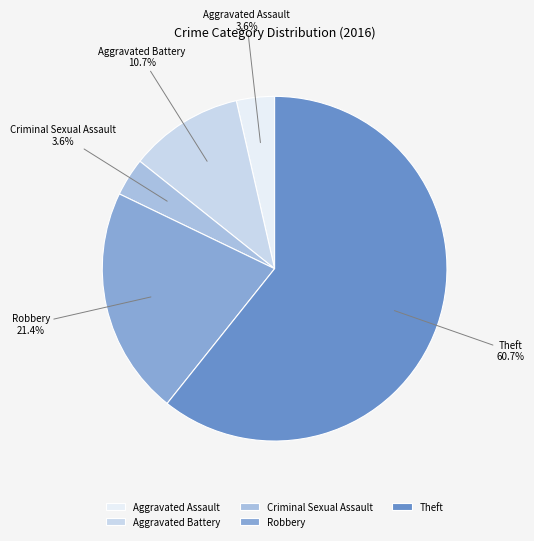

Which has a higher value, Theft or Aggravated Battery?

Theft